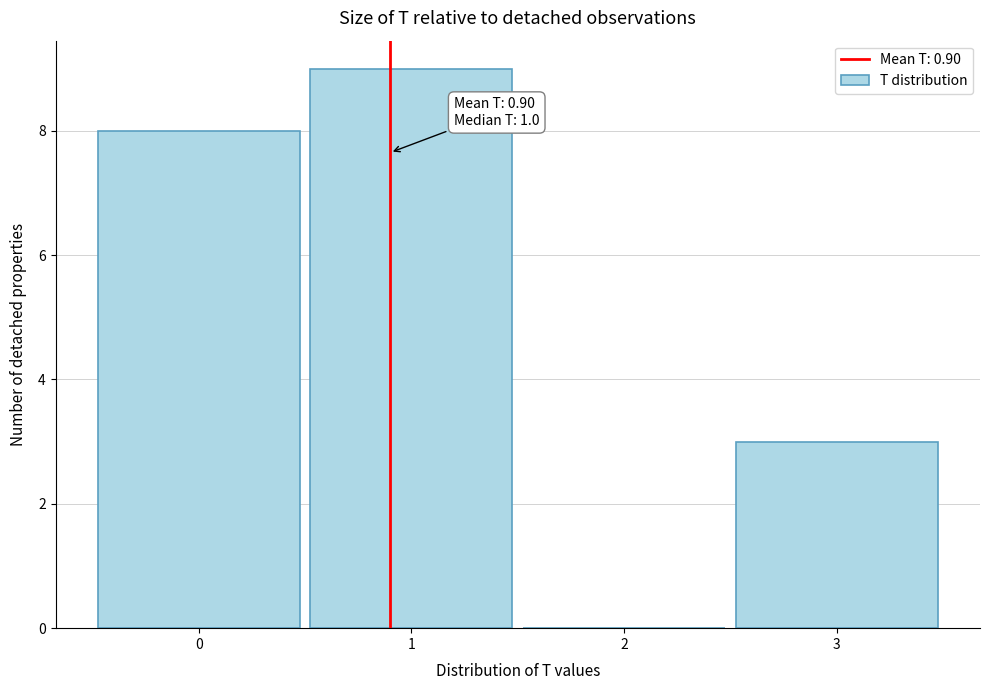

Which range on the x-axis has the tallest bar?

0.5 to 1.5